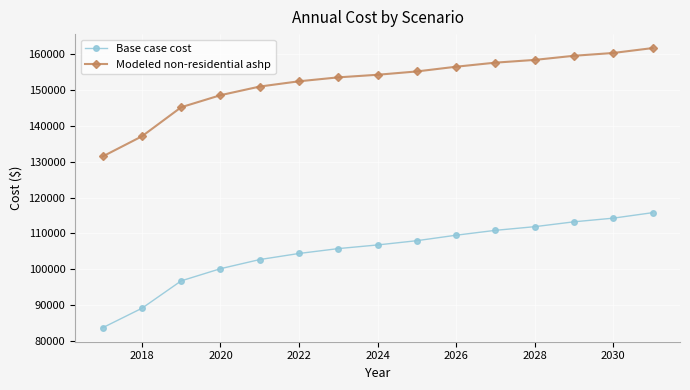

What is the difference between the second highest and minimum values in the Base case cost series?

30602.4